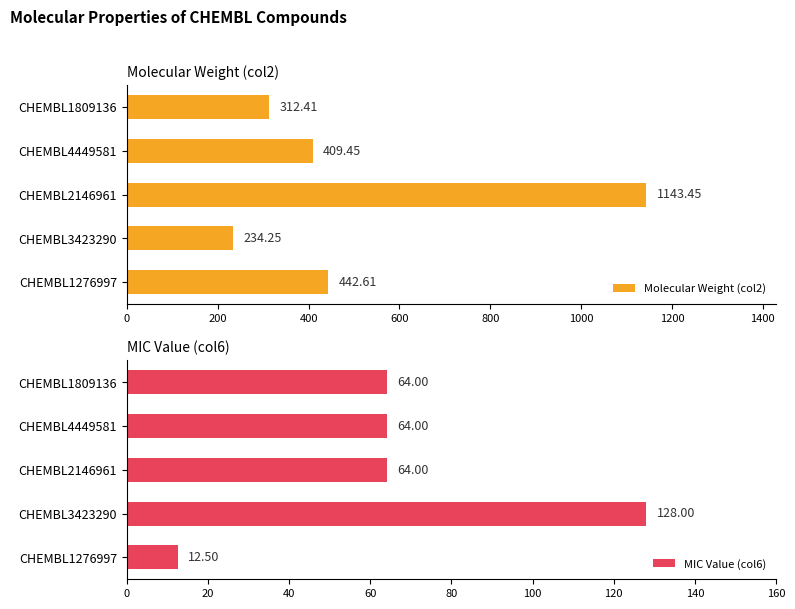

What is the sum of the Molecular Weight (col2) values at CHEMBL1809136 and CHEMBL1276997?

755.0